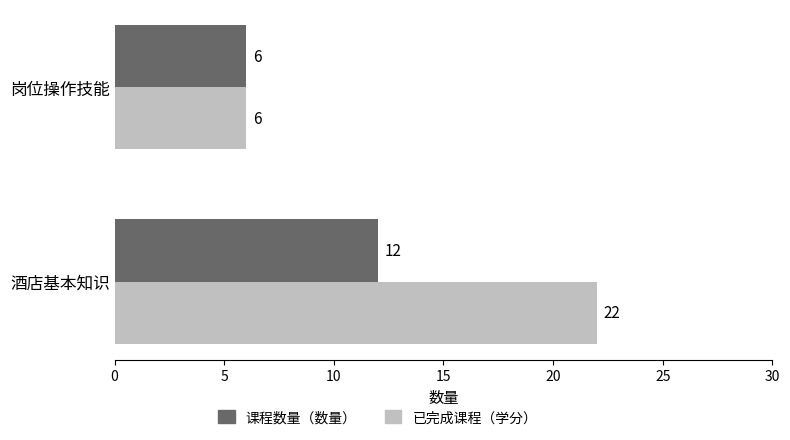

Between 酒店基本知识 and 岗位操作技能, which series saw the biggest shift?

已完成课程（学分）